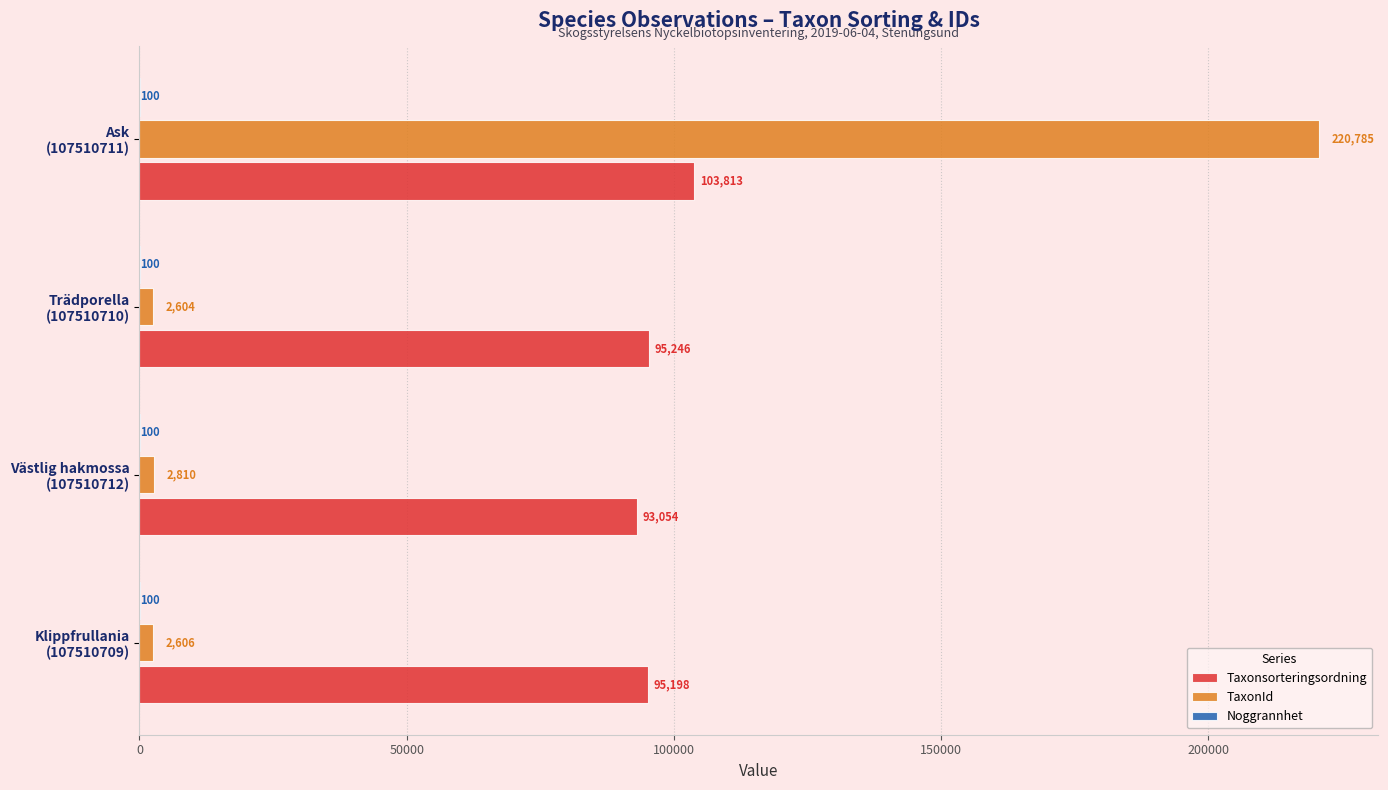

What is the sum of all TaxonId values?

228805